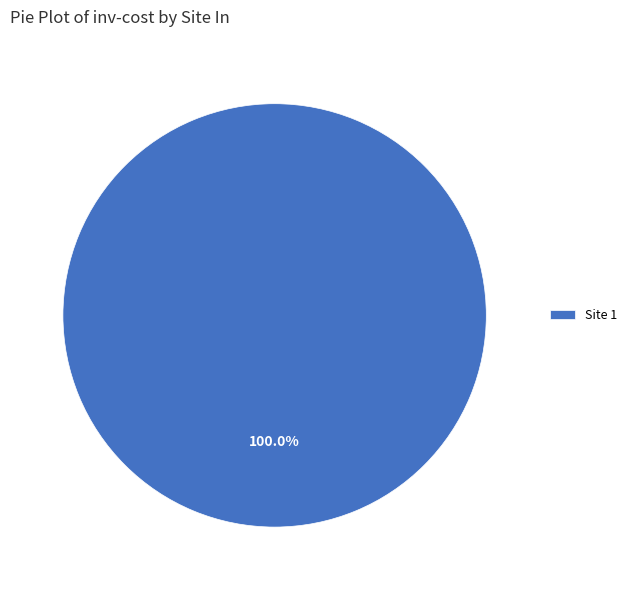

The Site 1 slice represents 91% of the pie. True or false?

False